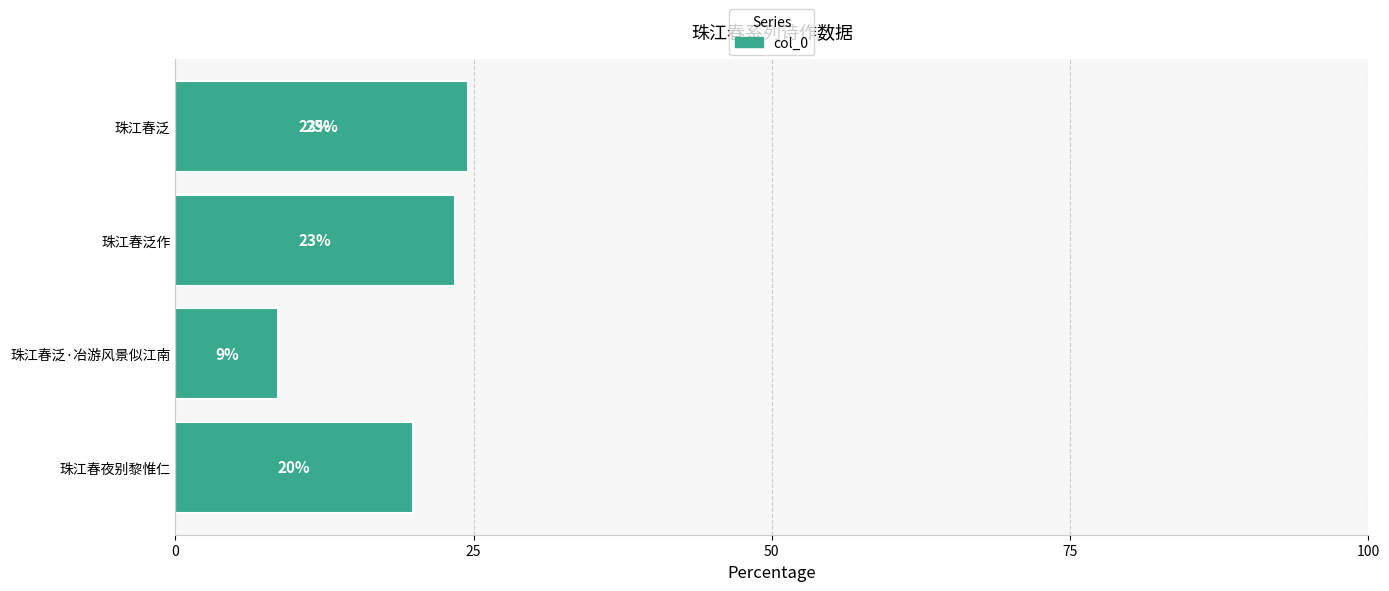

The value at 珠江春泛·冶游风景似江南 is 5.8. True or false?

False